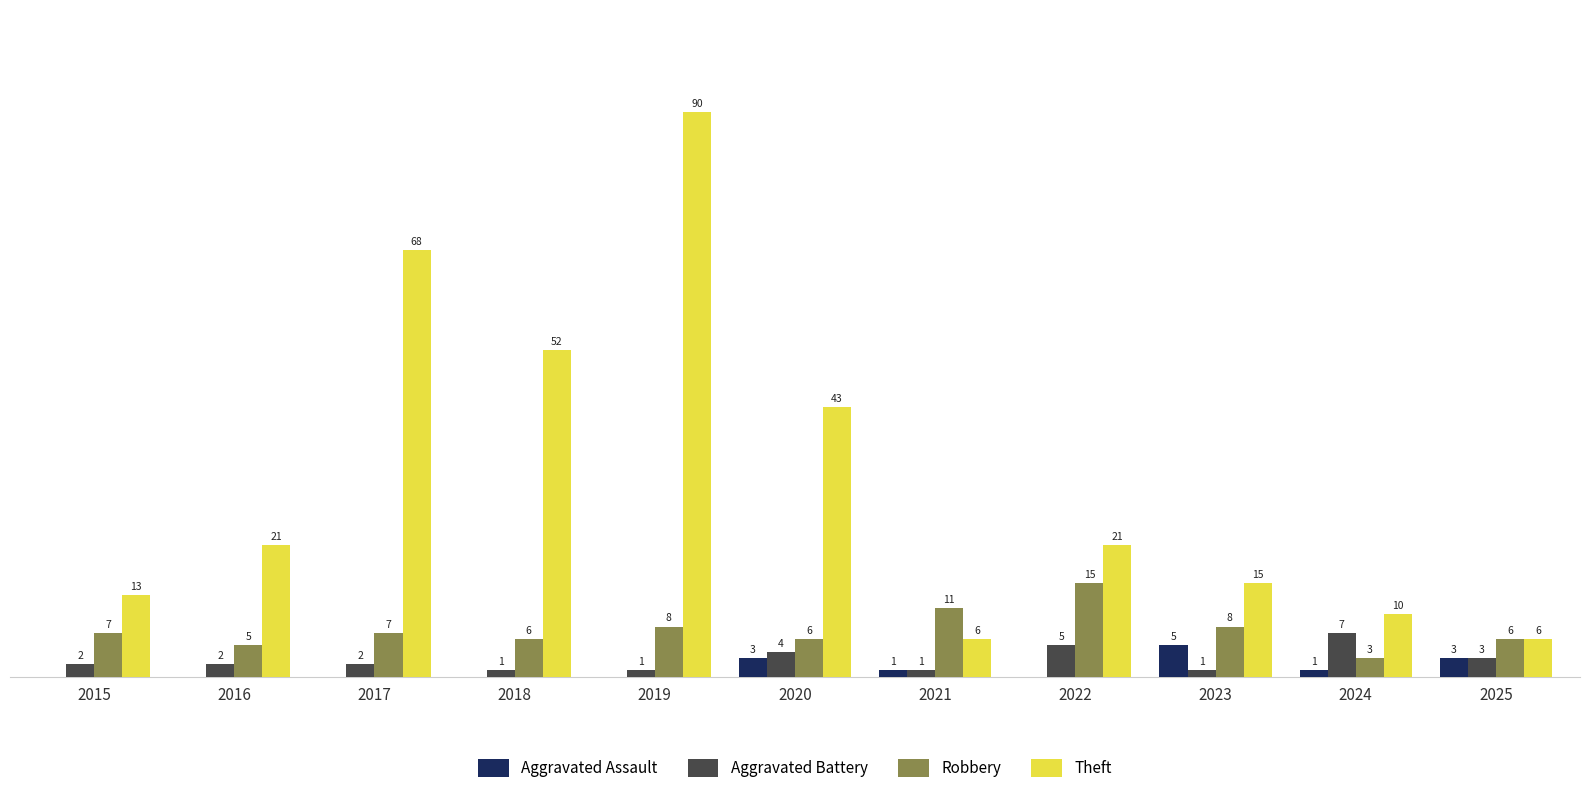

Which series has the largest total across all categories?

Theft